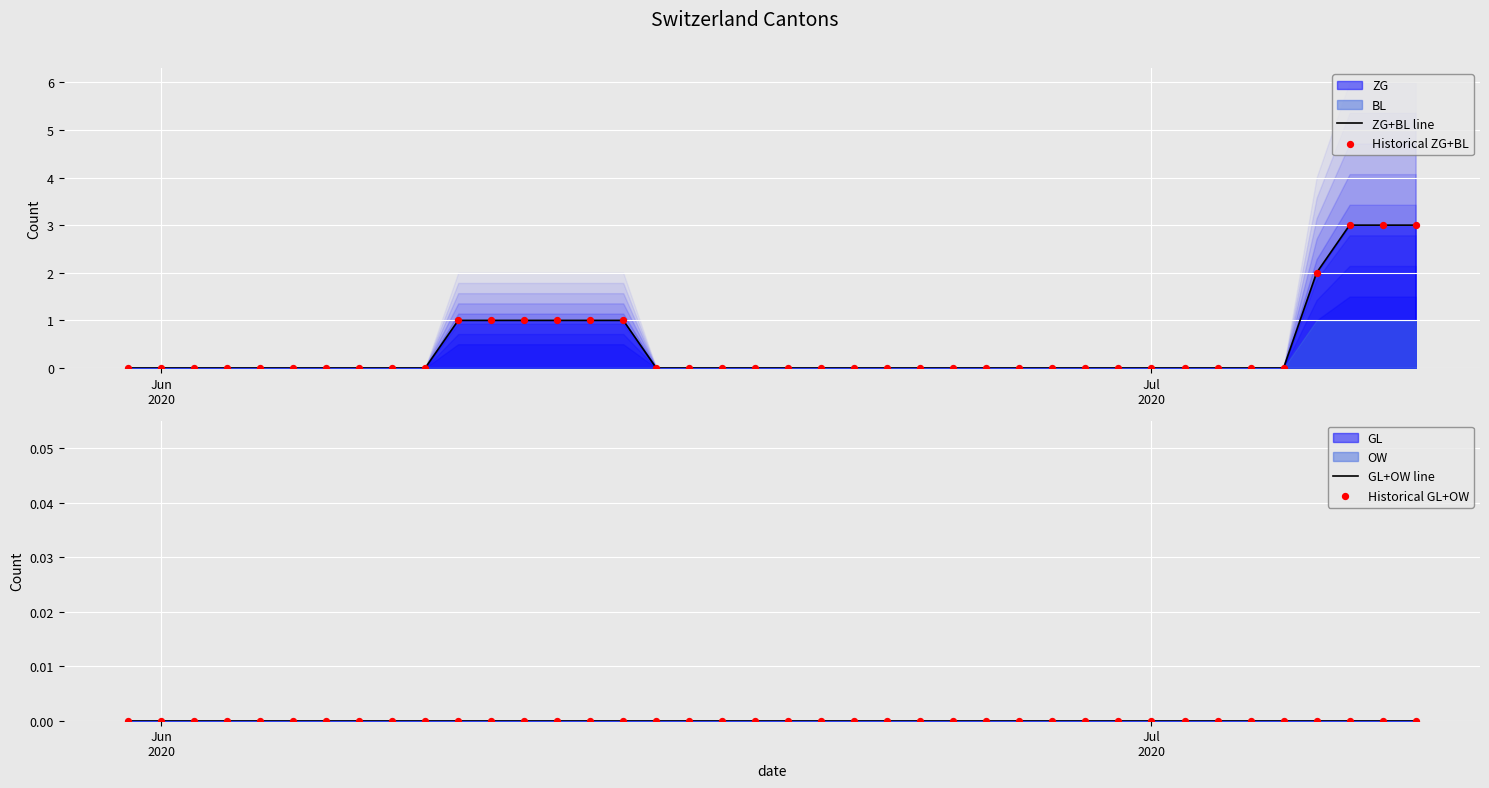

At how many categories does at least one series exceed 2?

3